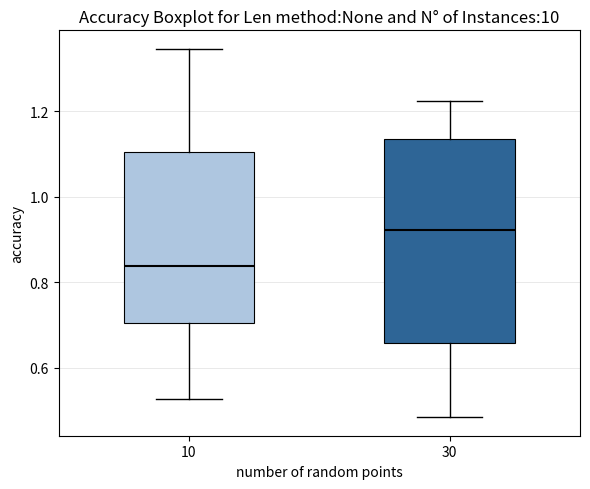

Which box is the tallest, from its lower edge to its upper edge?

30